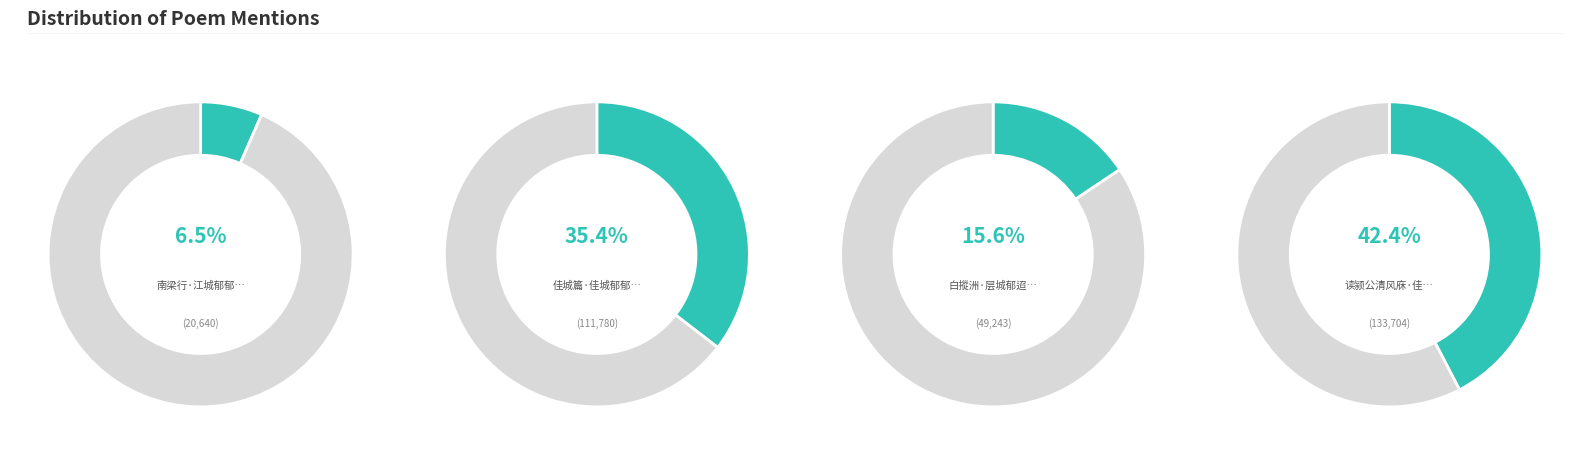

What is the change in value from 佳城篇·佳城郁郁颓寒烟 to 读颍公清风庥·佳城郁郁必英灵?

+21924